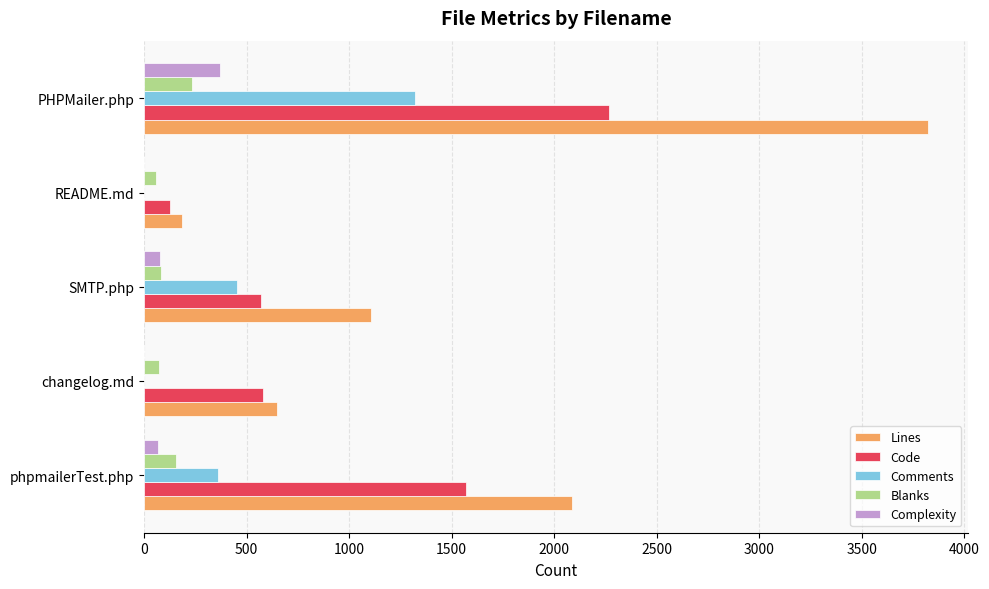

True or false: Code has a value of 579 at changelog.md.

True